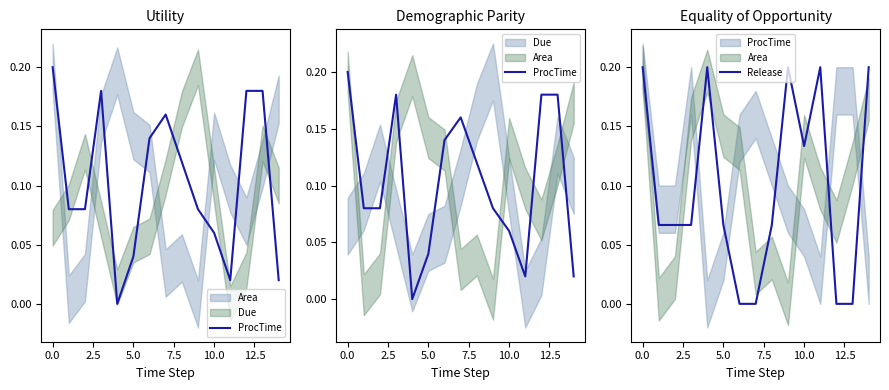

Is it true that Release equals 0.2 at 0.0?

True